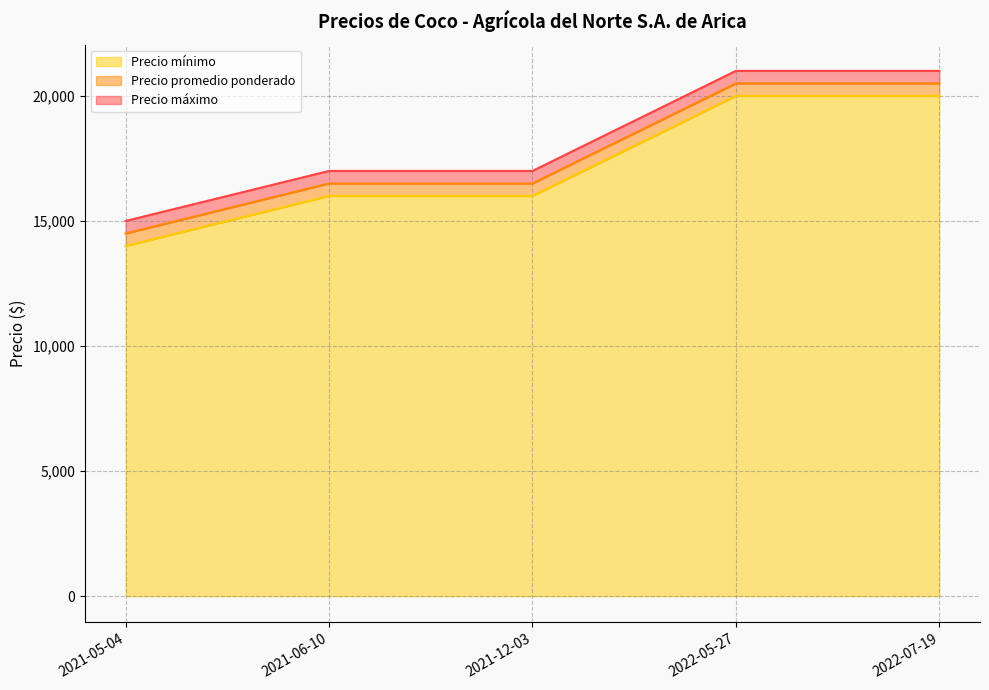

At which category is the sum across all series the highest?

2022-05-27